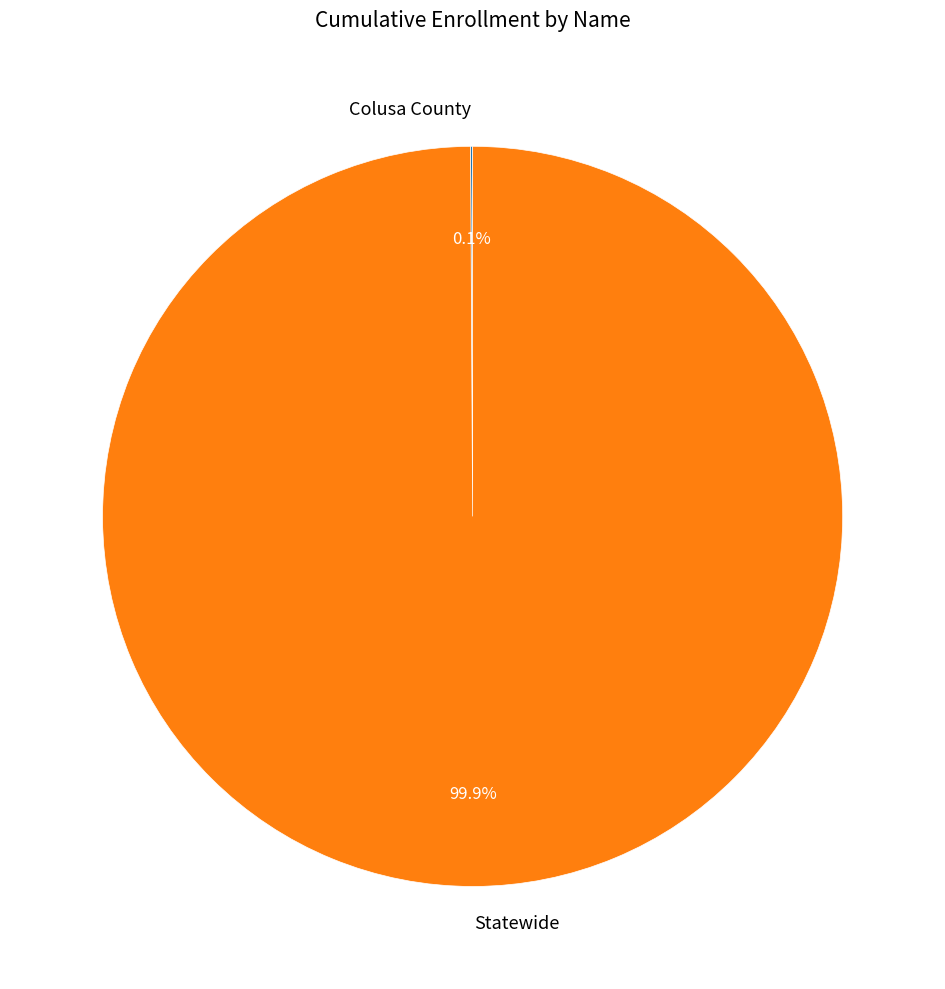

What is the largest slice in the pie chart?

Statewide